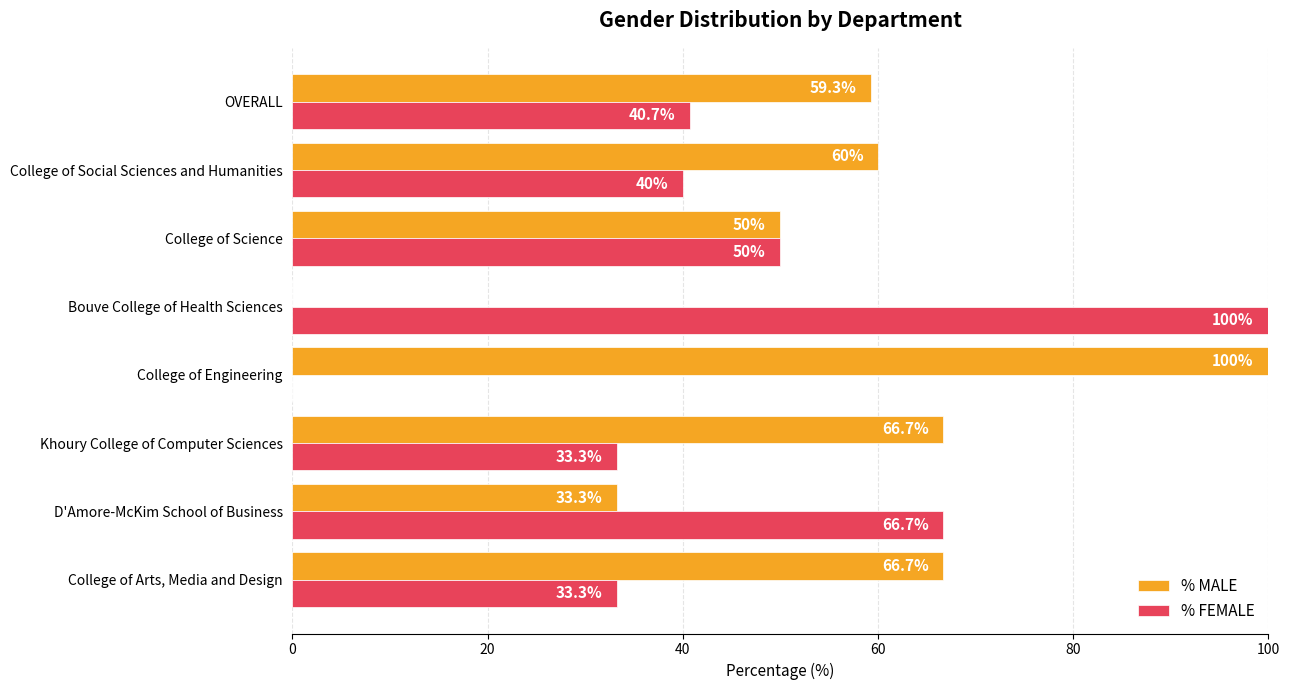

Which category has the highest value in the % FEMALE series?

Bouve College of Health Sciences